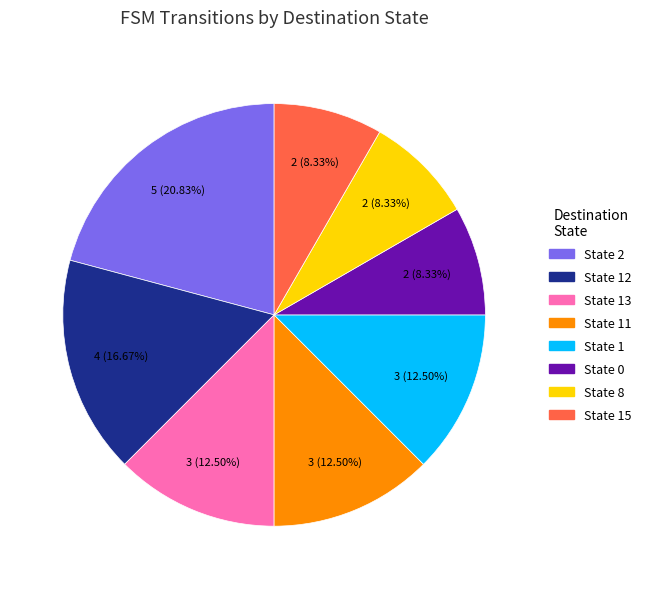

What is the largest slice in the pie chart?

State 2